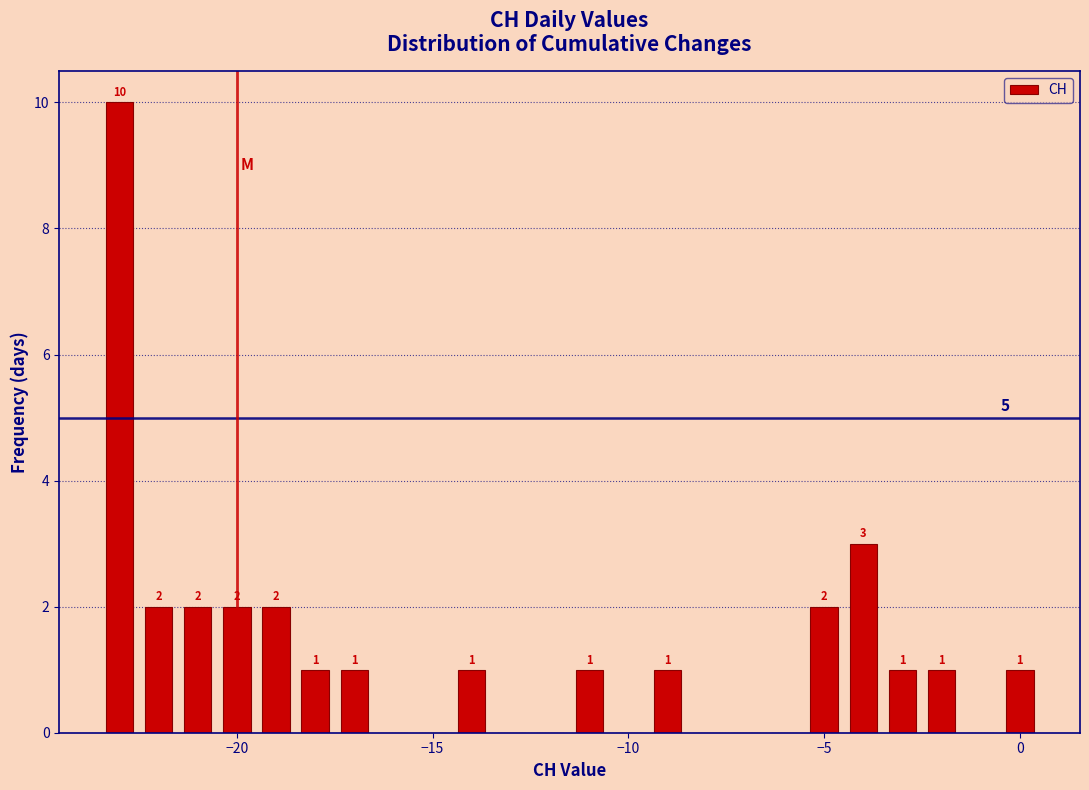

Read against the x-axis, roughly where is the centre of the tallest bar?

-23.0